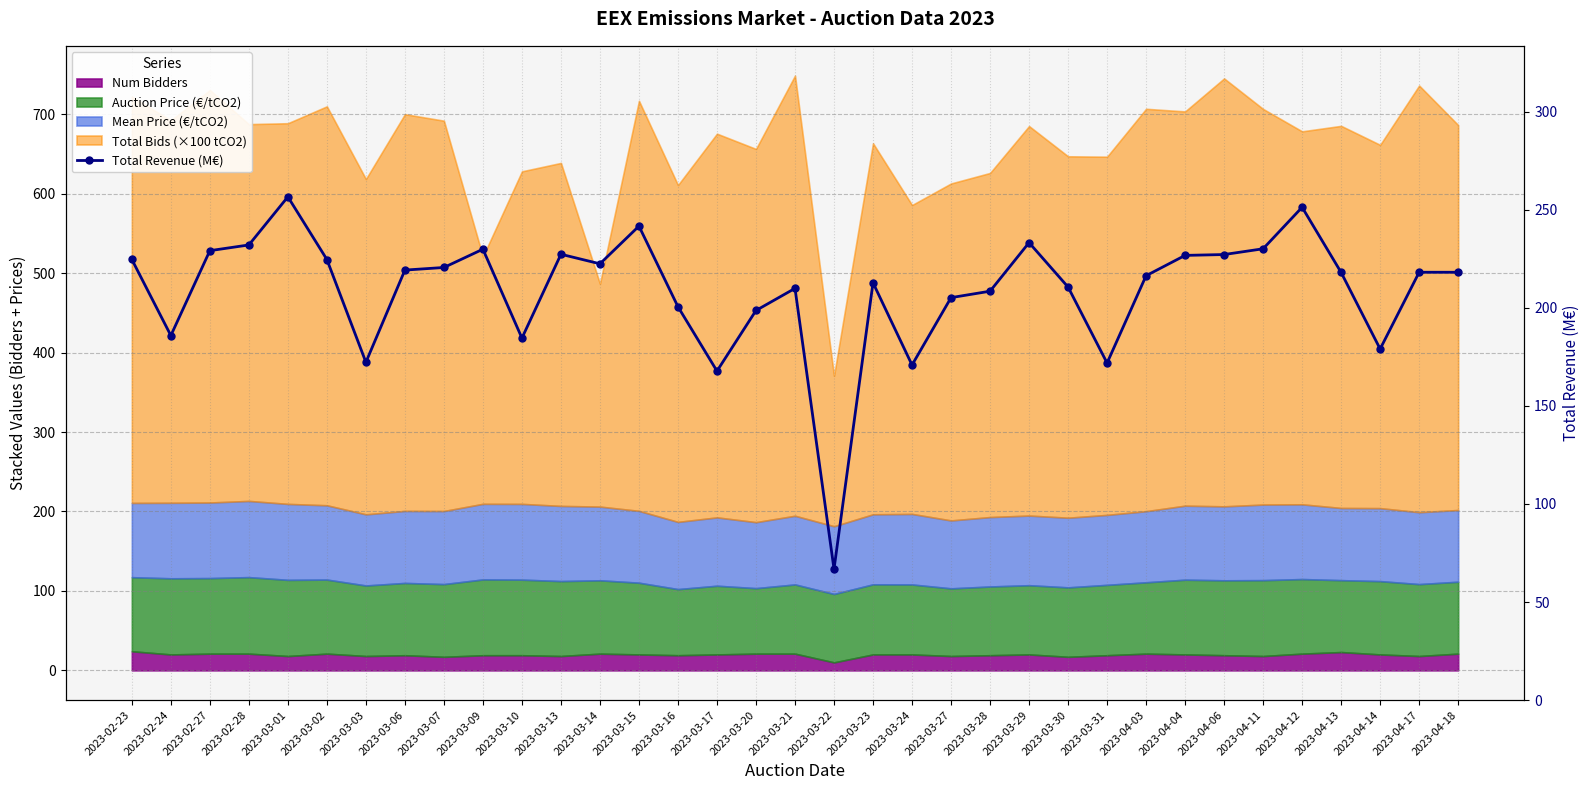

What is the maximum value shown in the chart?

256.6